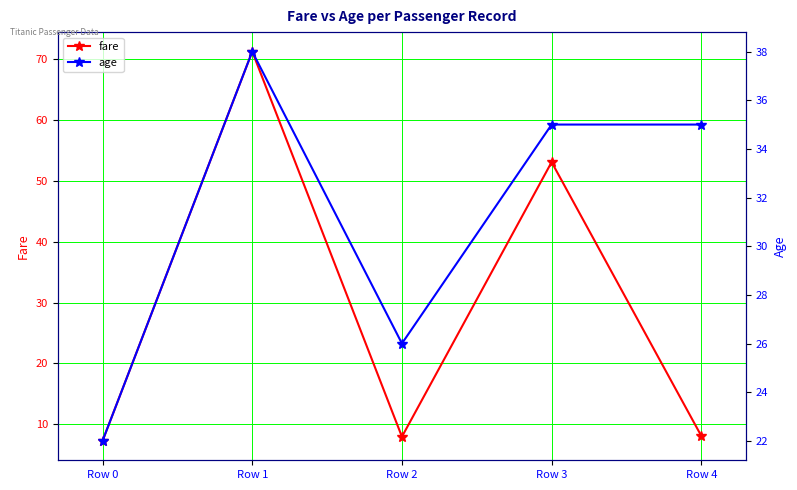

Rank the series by their average value, from highest to lowest.

age, fare